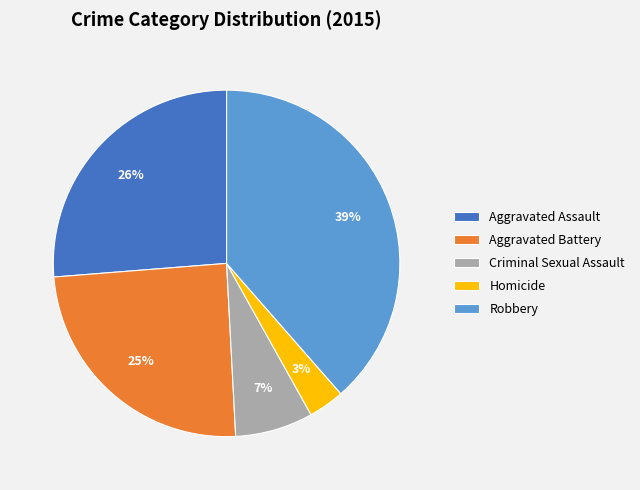

Is Aggravated Assault the majority of the pie?

No